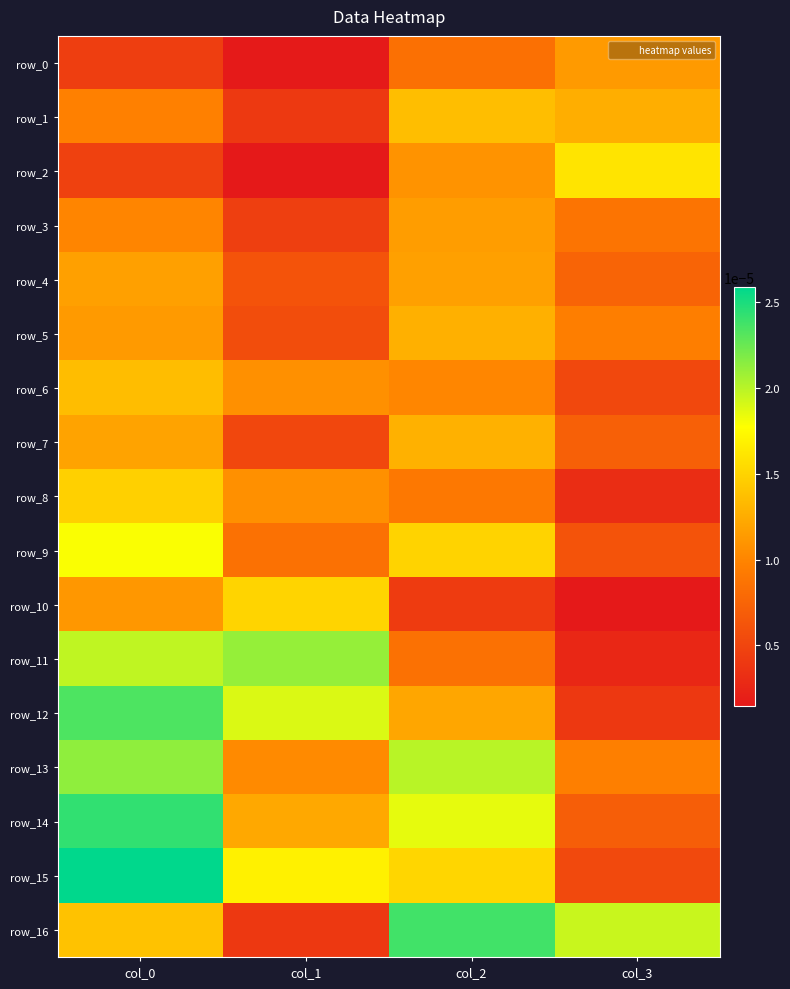

Is it true that row_2 equals 0.0 at col_2?

True